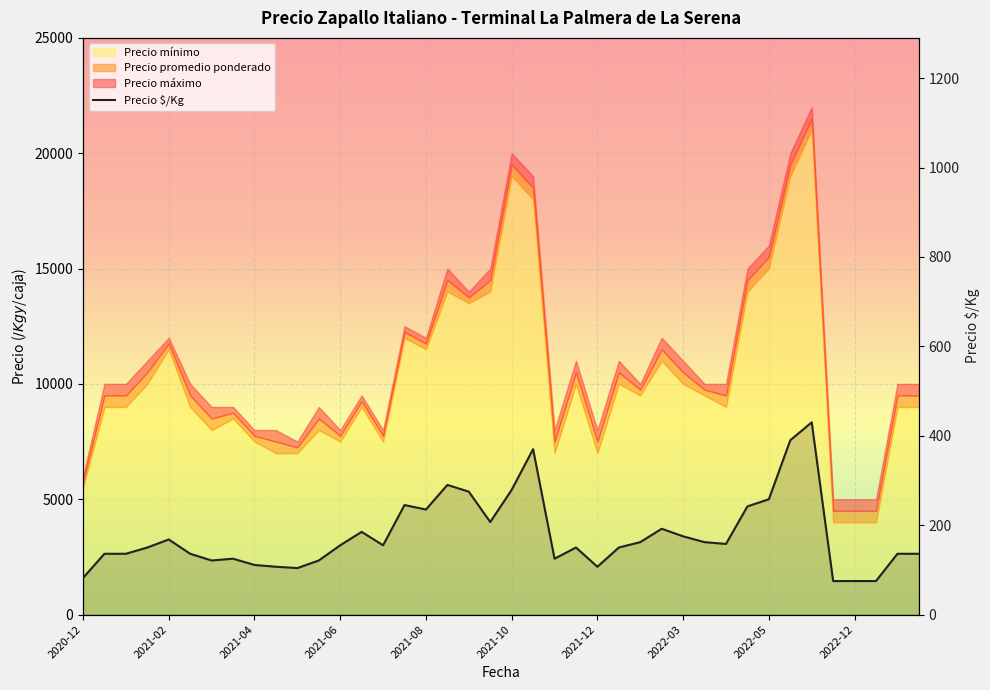

What is the change in value from 11 to 22?

+4